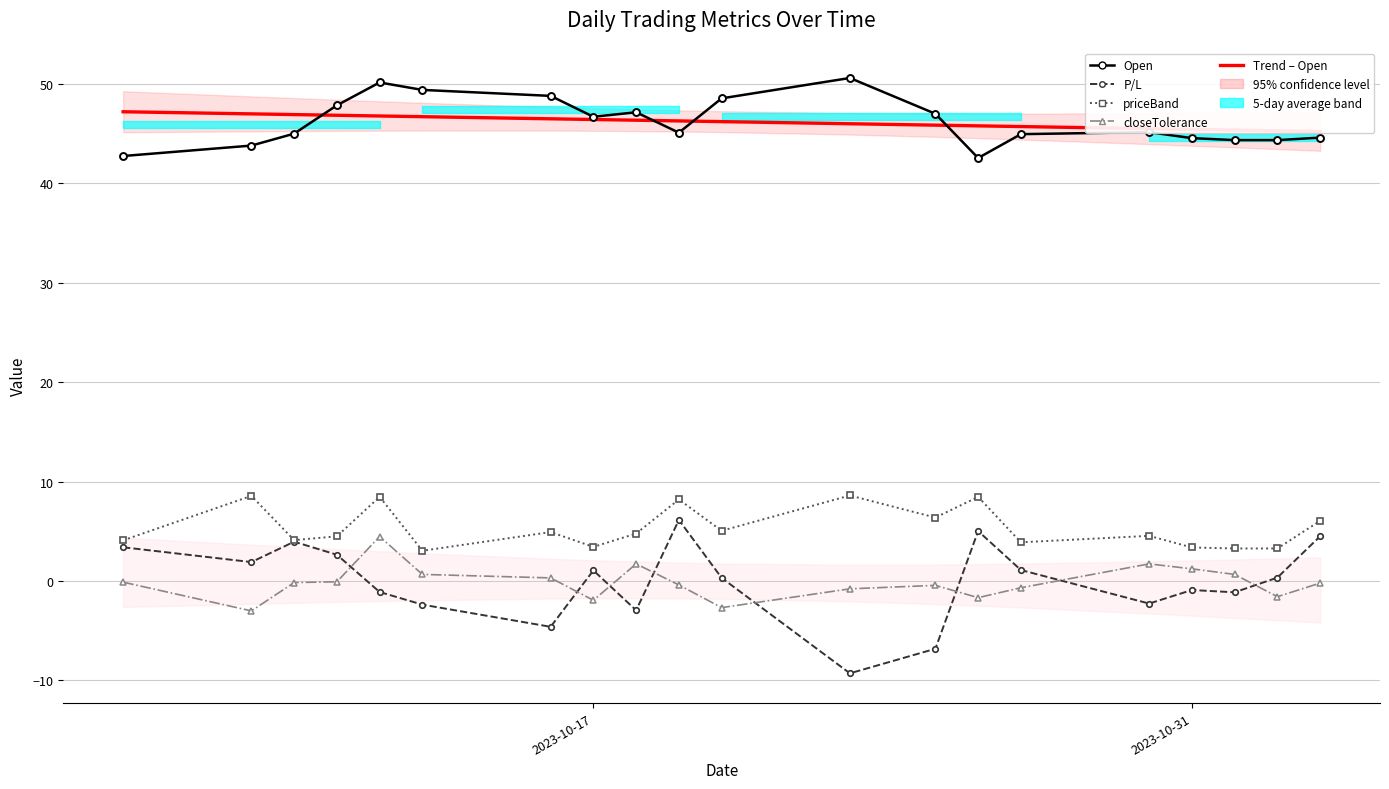

What is the difference between the second highest and minimum values in the Open series?

7.6